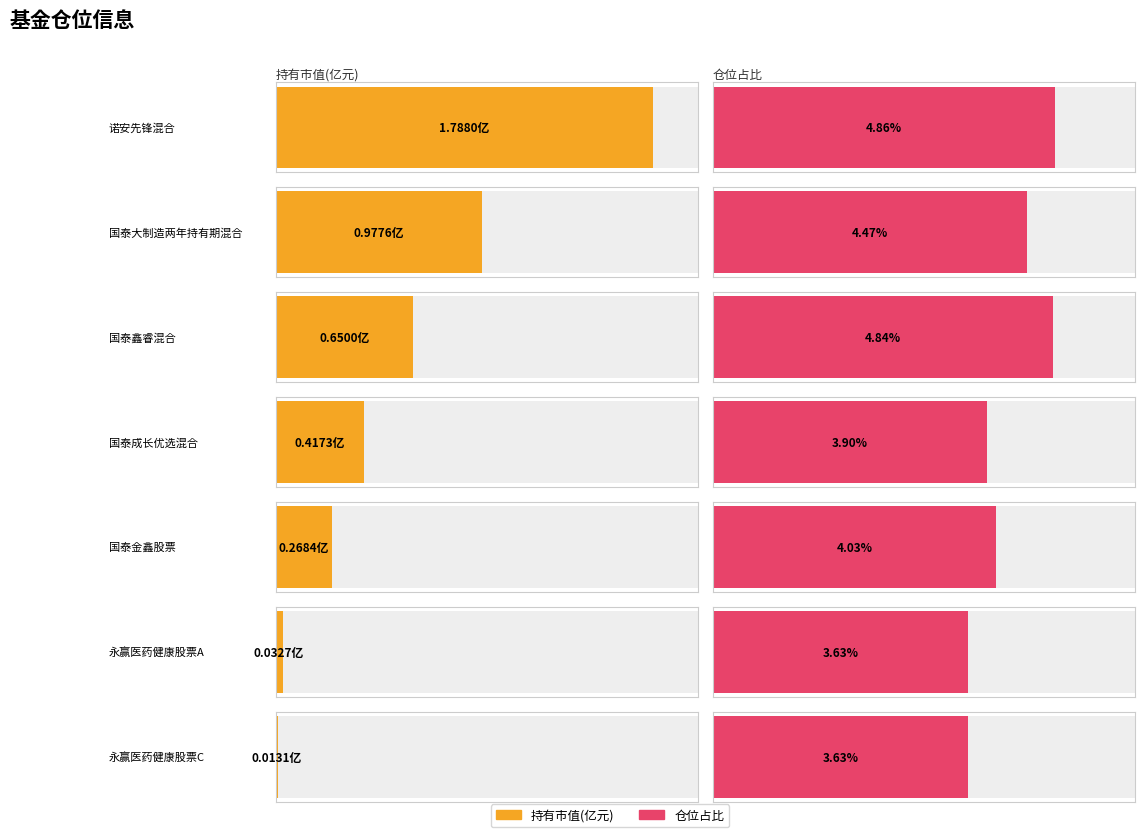

What is the label of the 4th bar from the right?

国泰成长优选混合